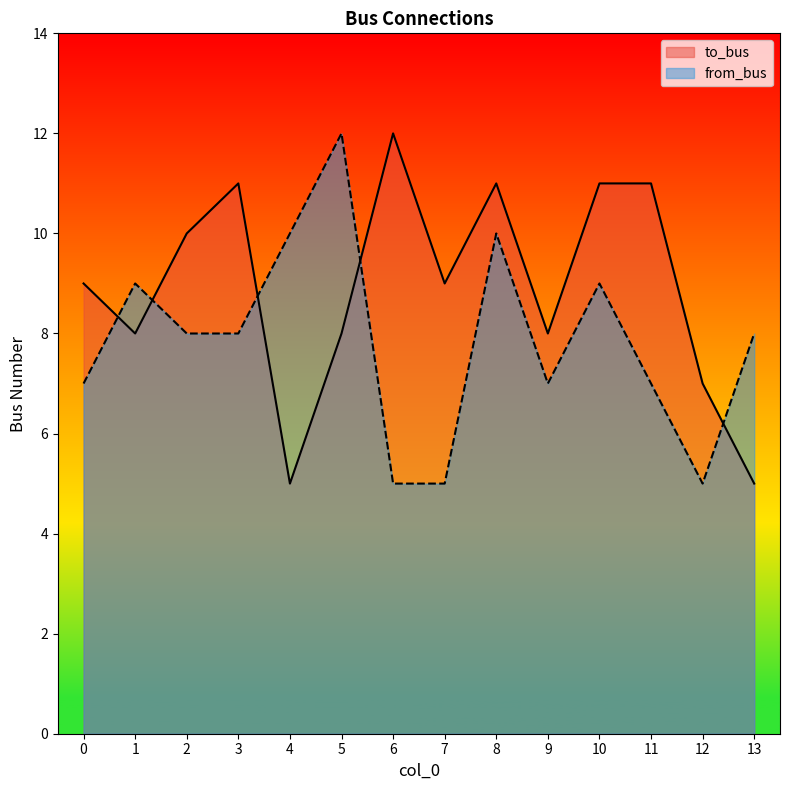

Reading left to right, what are all the values shown in this chart?

to_bus: 0=9	1=8	2=10	3=11	4=5	5=8	6=12	7=9	8=11	9=8	10=11	11=11	12=7	13=5
from_bus: 0=7	1=9	2=8	3=8	4=10	5=12	6=5	7=5	8=10	9=7	10=9	11=7	12=5	13=8